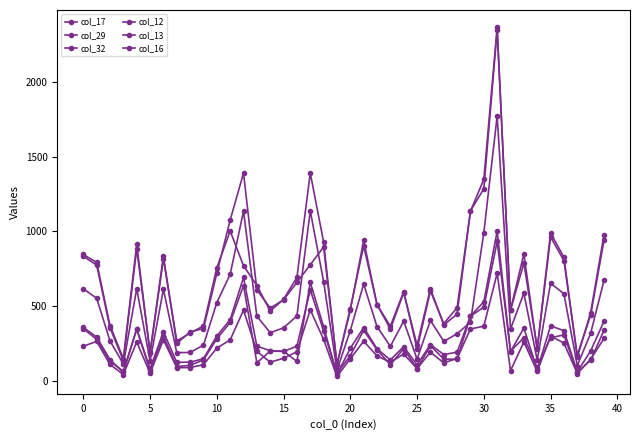

What is the difference between the second highest and minimum values in the col_29 series?

1067